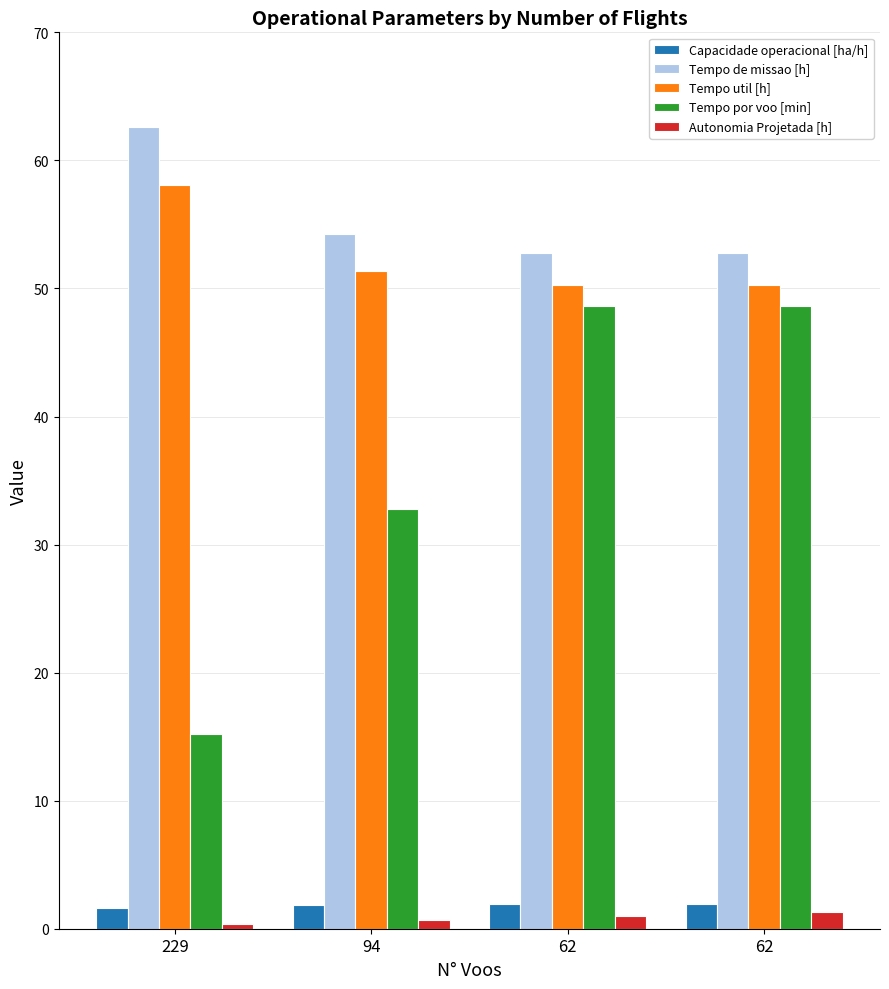

What is the sum of the Capacidade operacional [ha/h] values at 62 and 94?

3.7